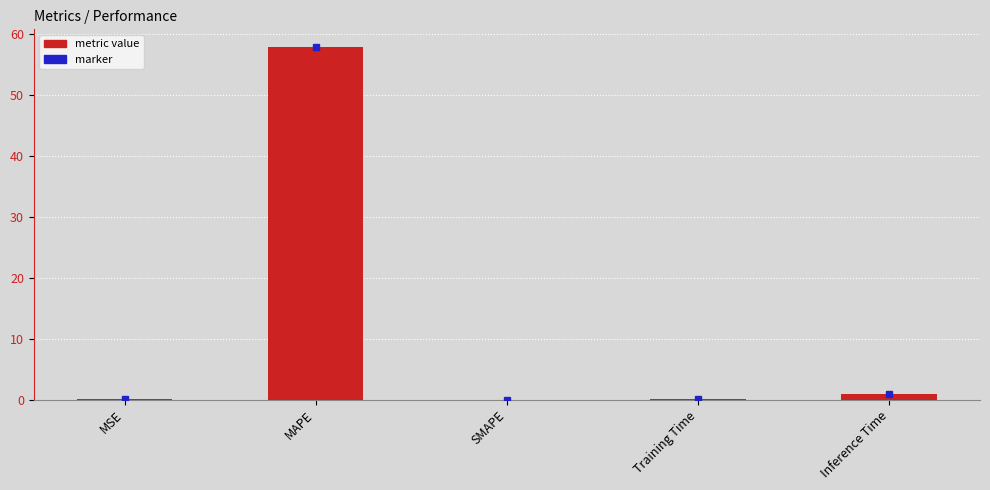

Does the chart contain stacked bars?

No